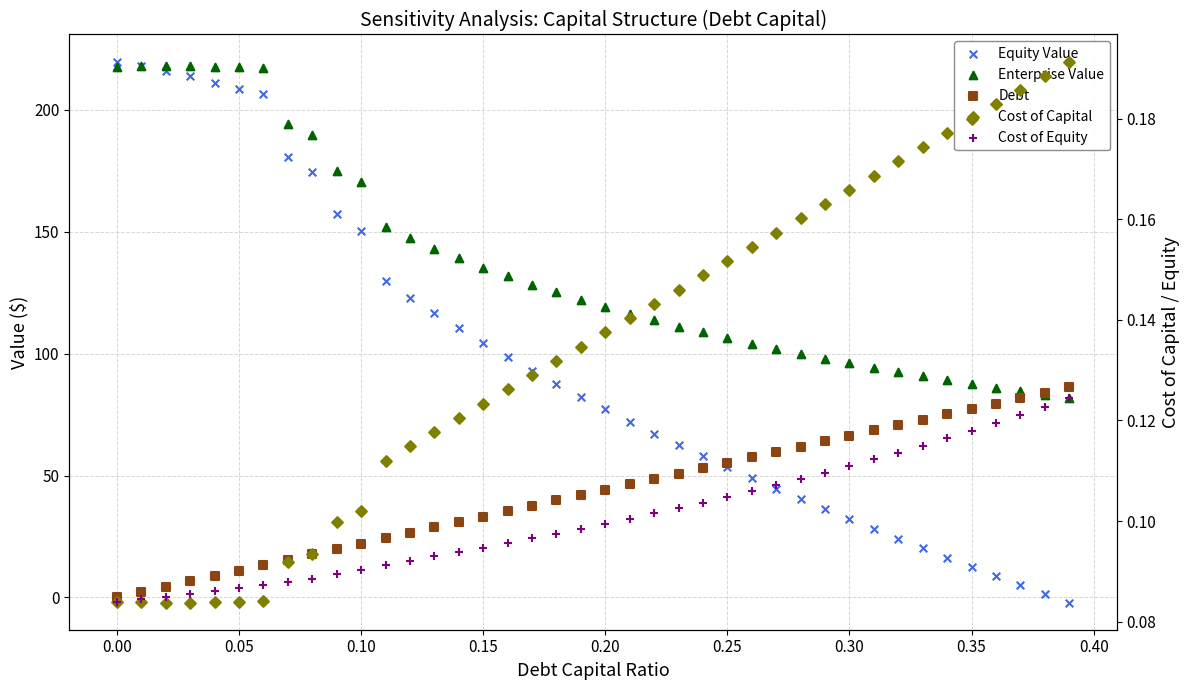

Which series contains the highest Y value?

Equity Value